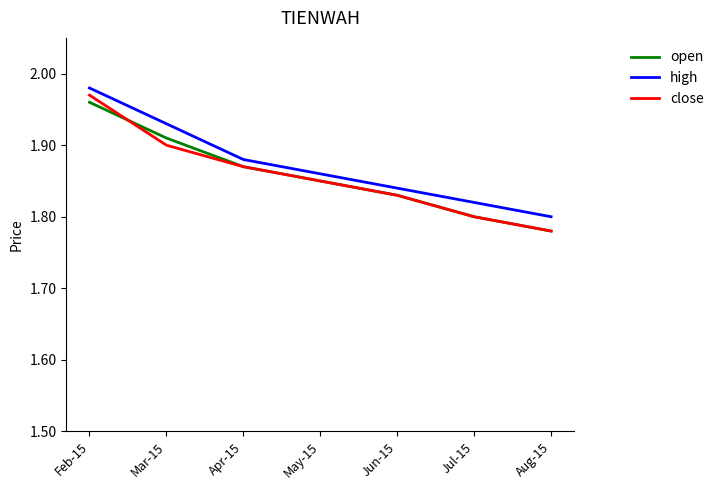

At how many categories does at least one series exceed 1?

7